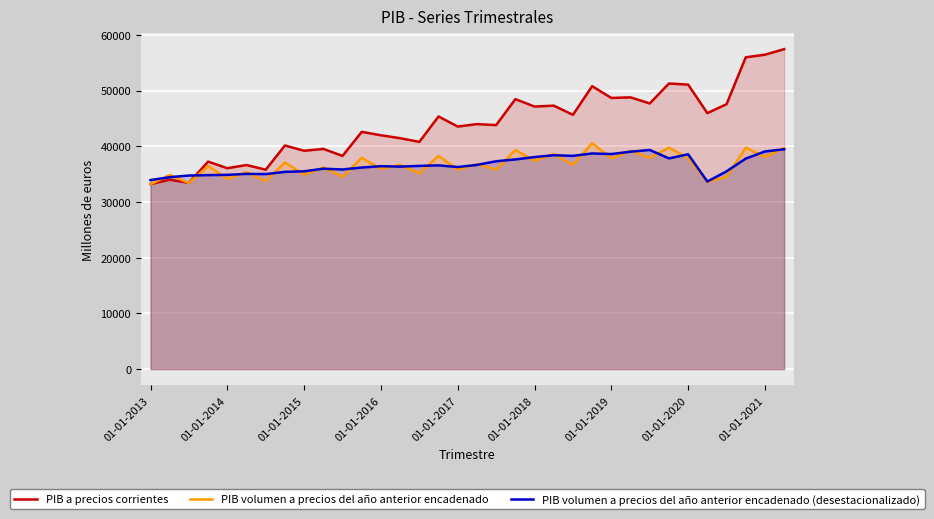

After their last crossing, which series has the higher values: PIB volumen a precios del año anterior encadenado or PIB volumen a precios del año anterior encadenado (desestacionalizado)?

PIB volumen a precios del año anterior encadenado